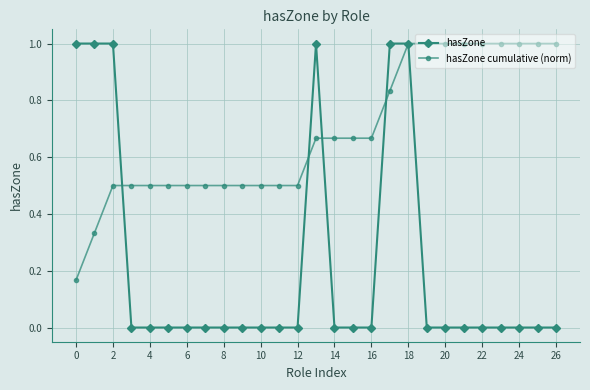

What is the value of the hasZone cumulative (norm) point at the 7th from the left?

0.5